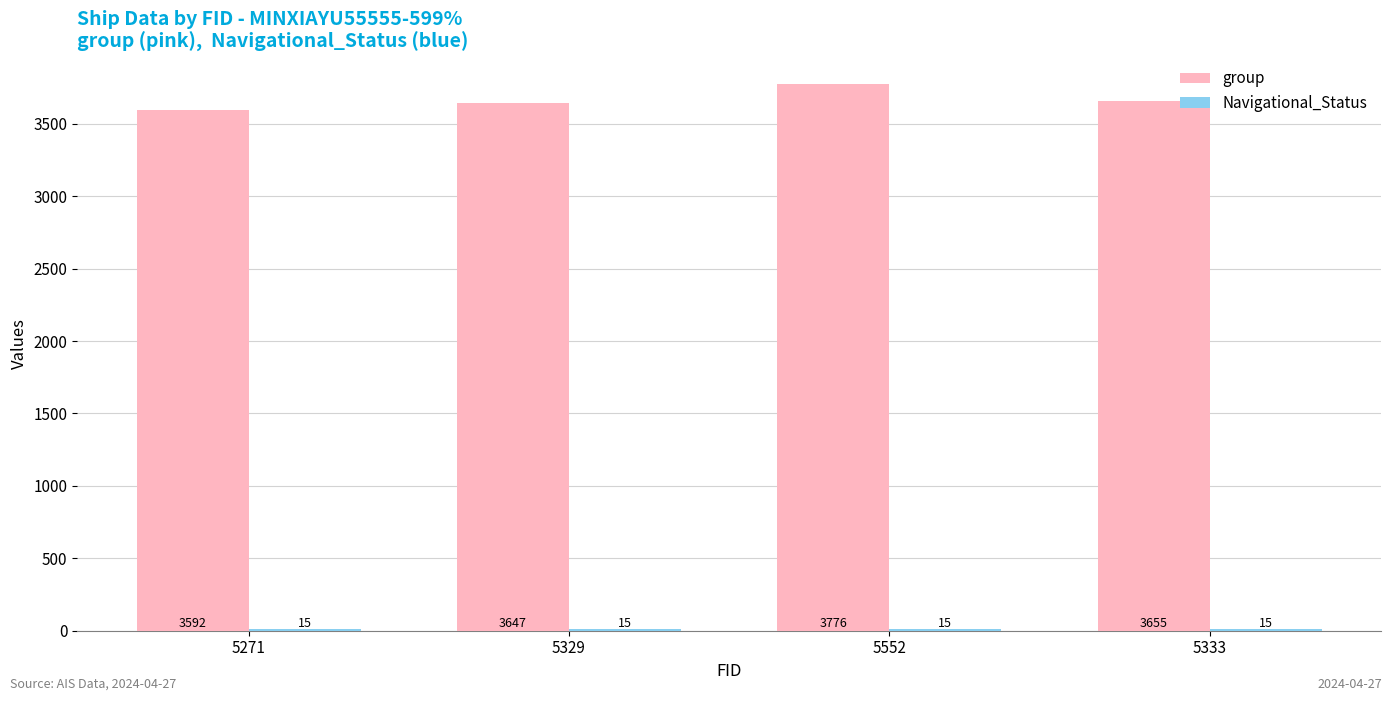

What is the sum of the group values at 5271 and 5552?

7368